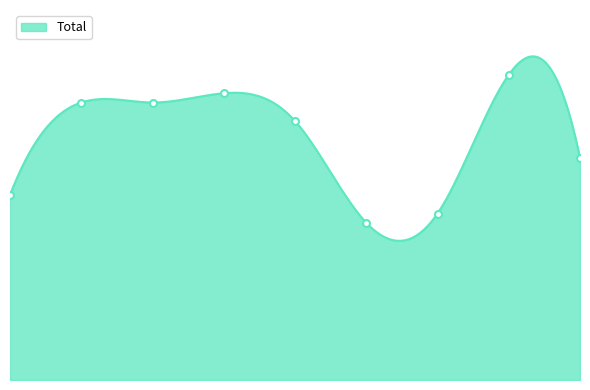

Is it true that the value at 2019 is 28?

True